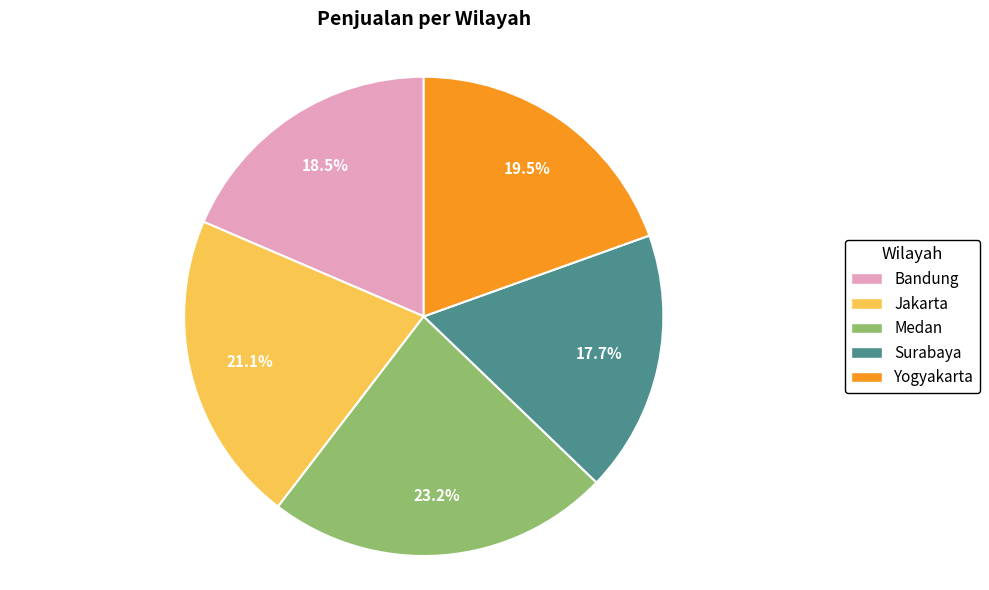

True or false: Bandung accounts for 9% of the total.

False